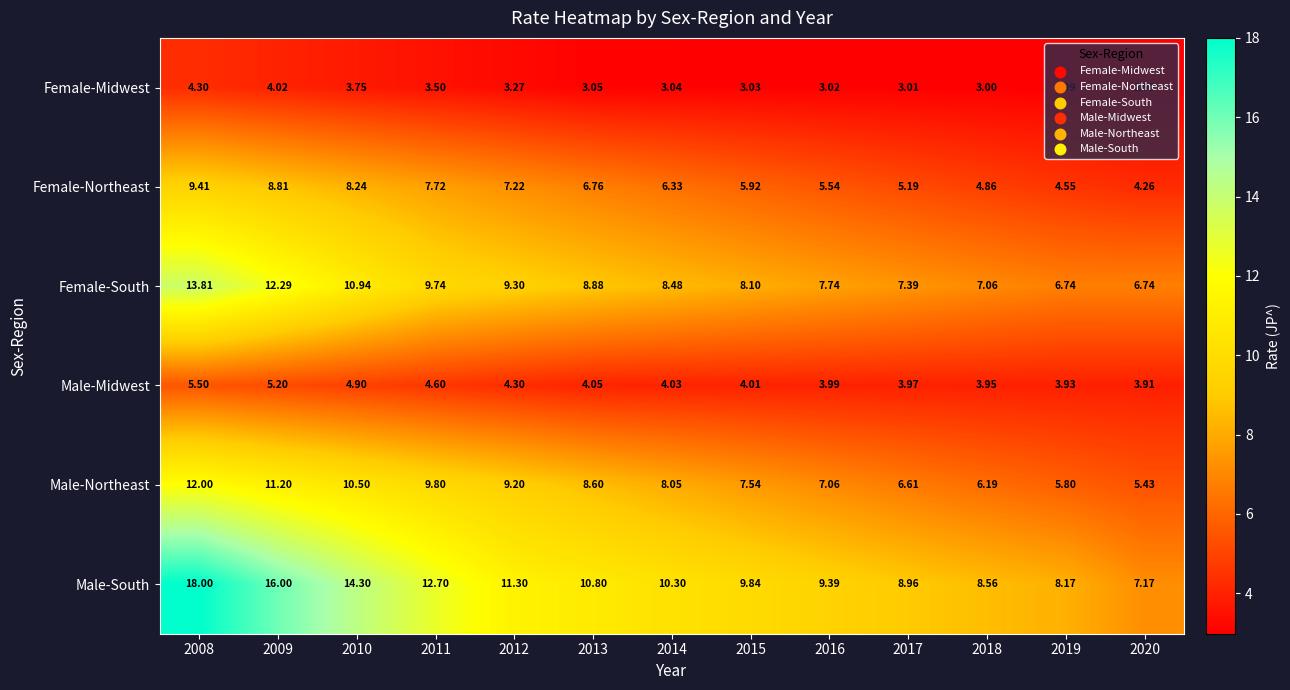

List the series in order of their peak value, highest first.

Male-South, Female-South, Male-Northeast, Female-Northeast, Male-Midwest, Female-Midwest